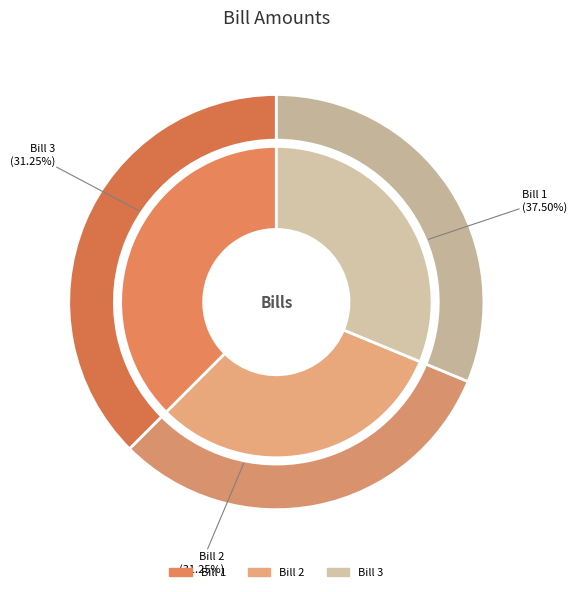

To the nearest percent, what portion does Bill 1 represent?

38%